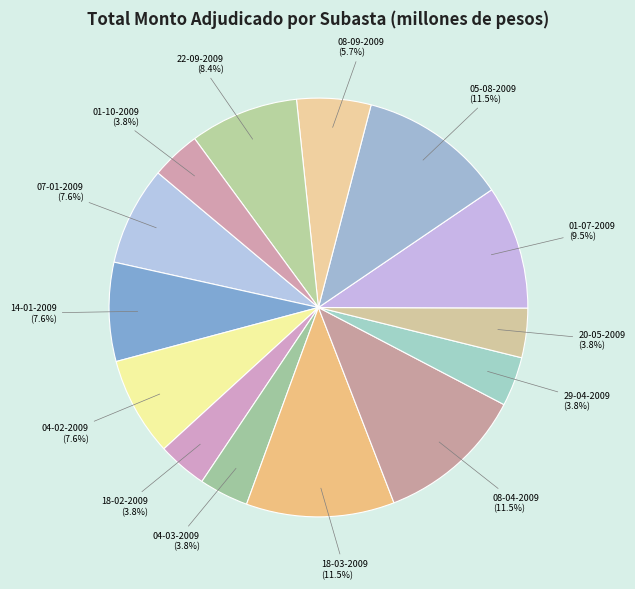

How many segments does this pie chart have?

14